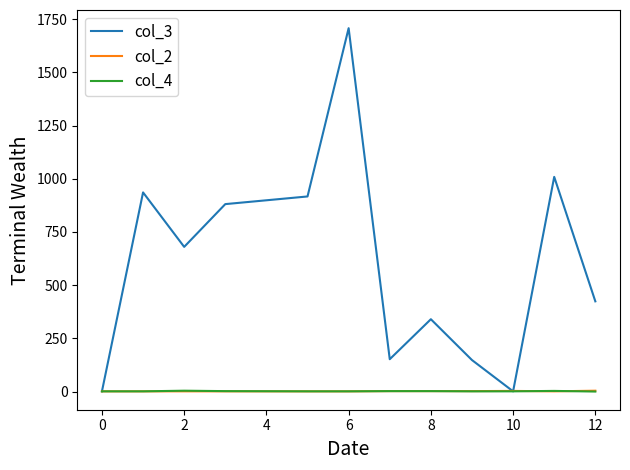

What is the greatest value displayed?

1708.0